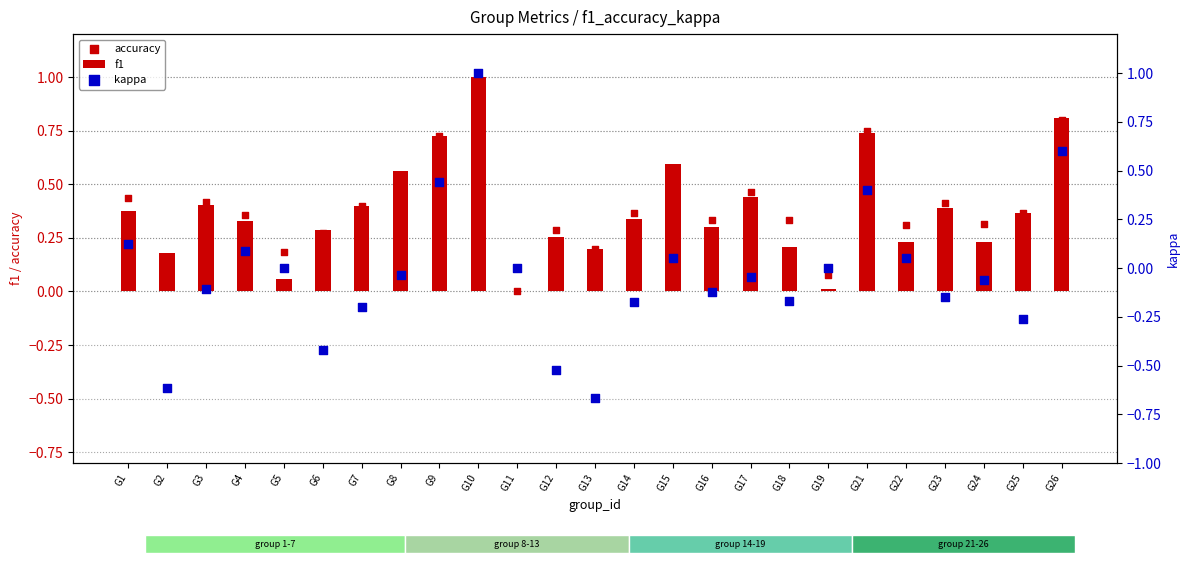

At which category is the sum across all series the highest?

G10